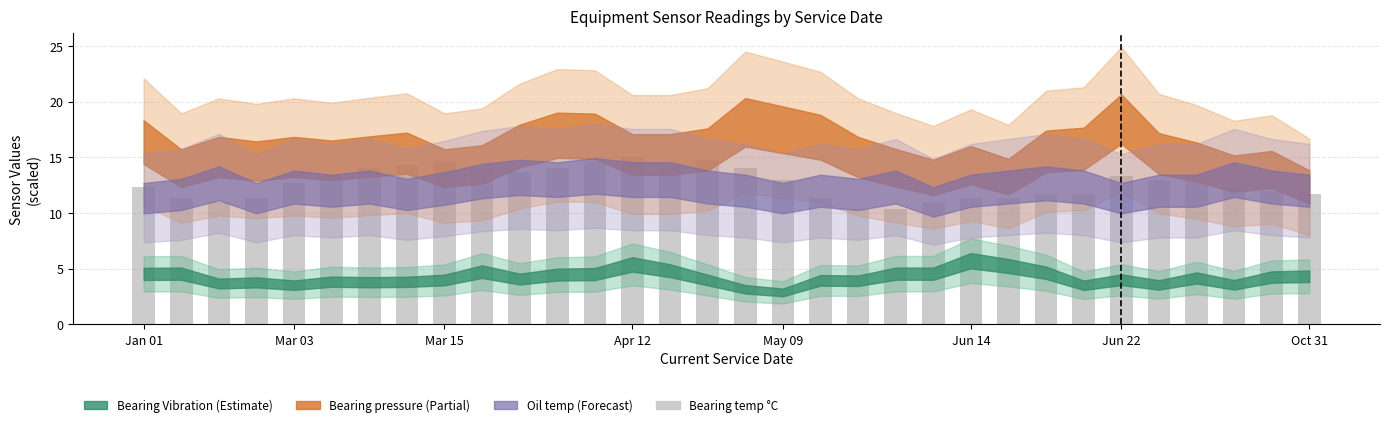

What is the greatest value displayed?

15.0